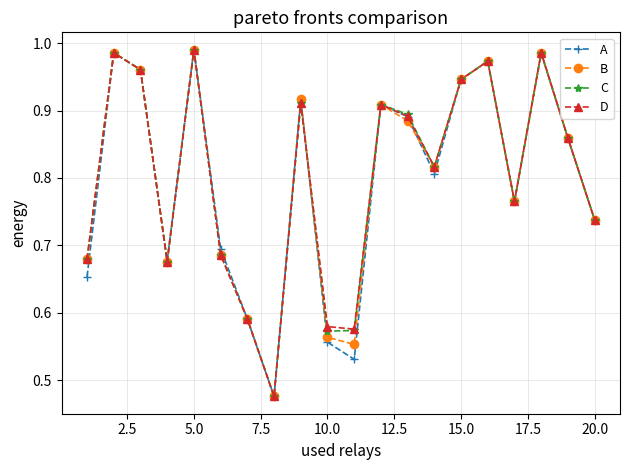

How many data points does each series have?

20